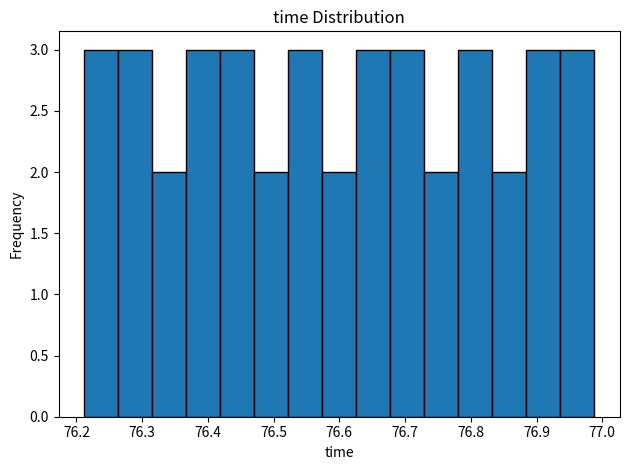

Reading left to right, list every bar in this chart as the range it spans on the x-axis followed by its height. Neither the bar edges nor the heights are printed on the chart, so give them approximately, as read against the axes.

76.21 to 76.26: 3
76.26 to 76.32: 3
76.32 to 76.37: 2
76.37 to 76.42: 3
76.42 to 76.47: 3
76.47 to 76.52: 2
76.52 to 76.57: 3
76.57 to 76.63: 2
76.63 to 76.68: 3
76.68 to 76.73: 3
76.73 to 76.78: 2
76.78 to 76.83: 3
76.83 to 76.88: 2
76.88 to 76.94: 3
76.94 to 76.99: 3